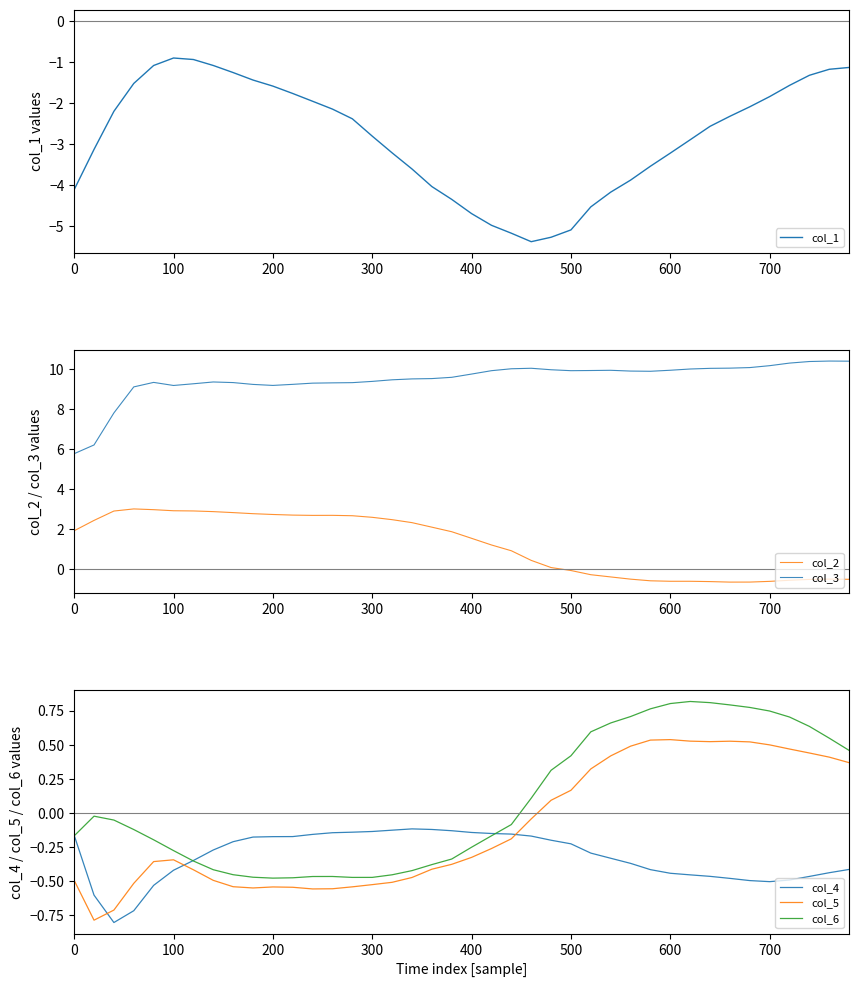

Which series has the largest total across all categories?

col_3